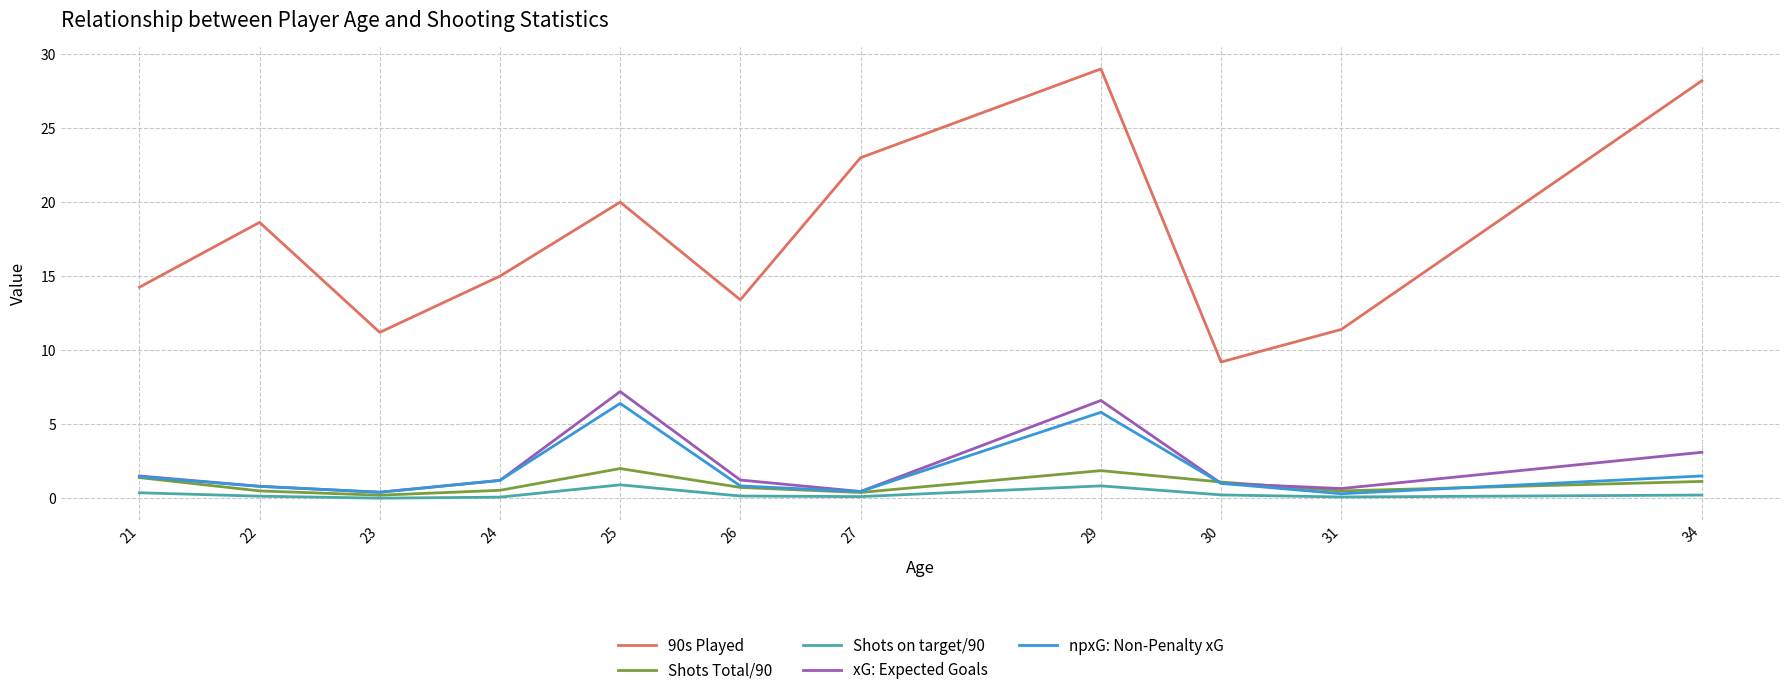

What are all the series names shown in the legend?

90s Played, Shots Total/90, Shots on target/90, xG: Expected Goals, npxG: Non-Penalty xG